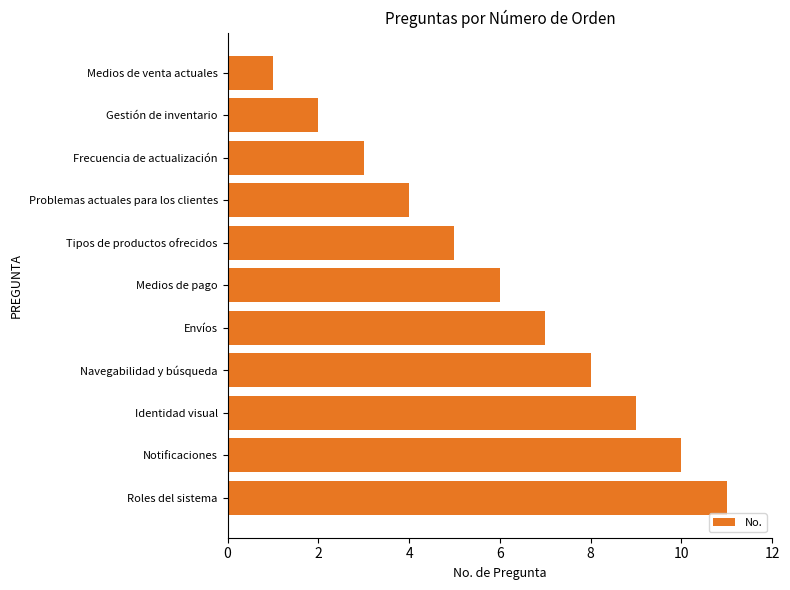

The value at Medios de pago is 6. True or false?

True